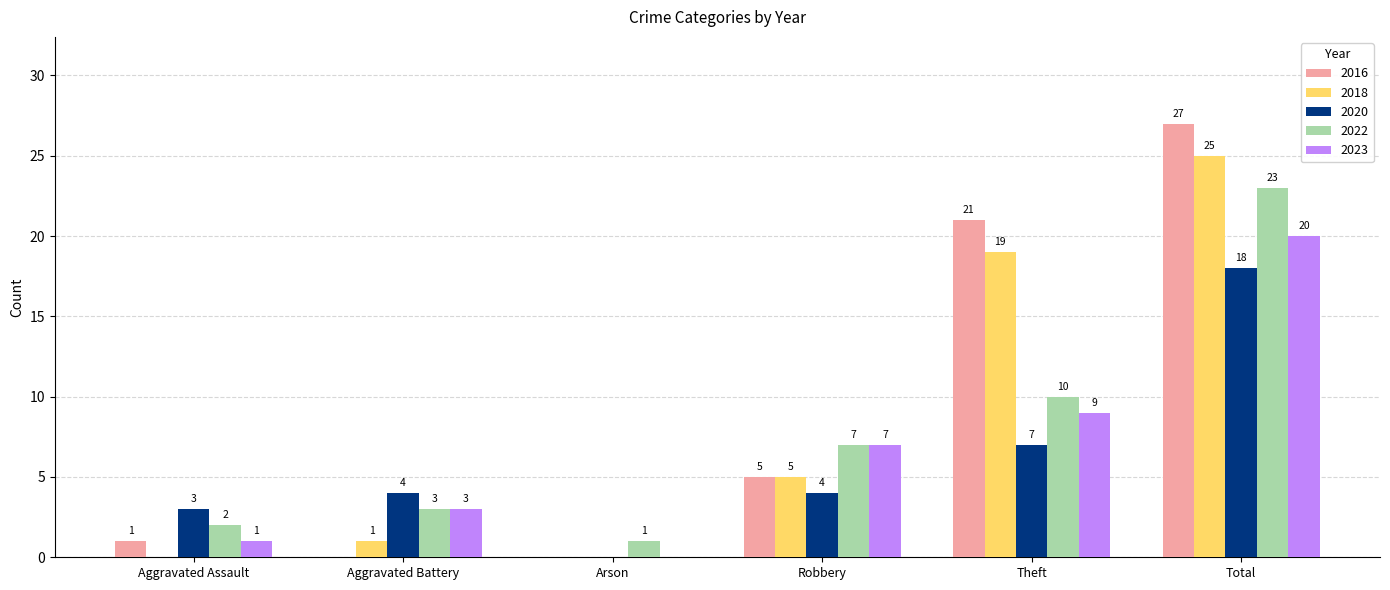

What is the maximum value shown in the chart?

27